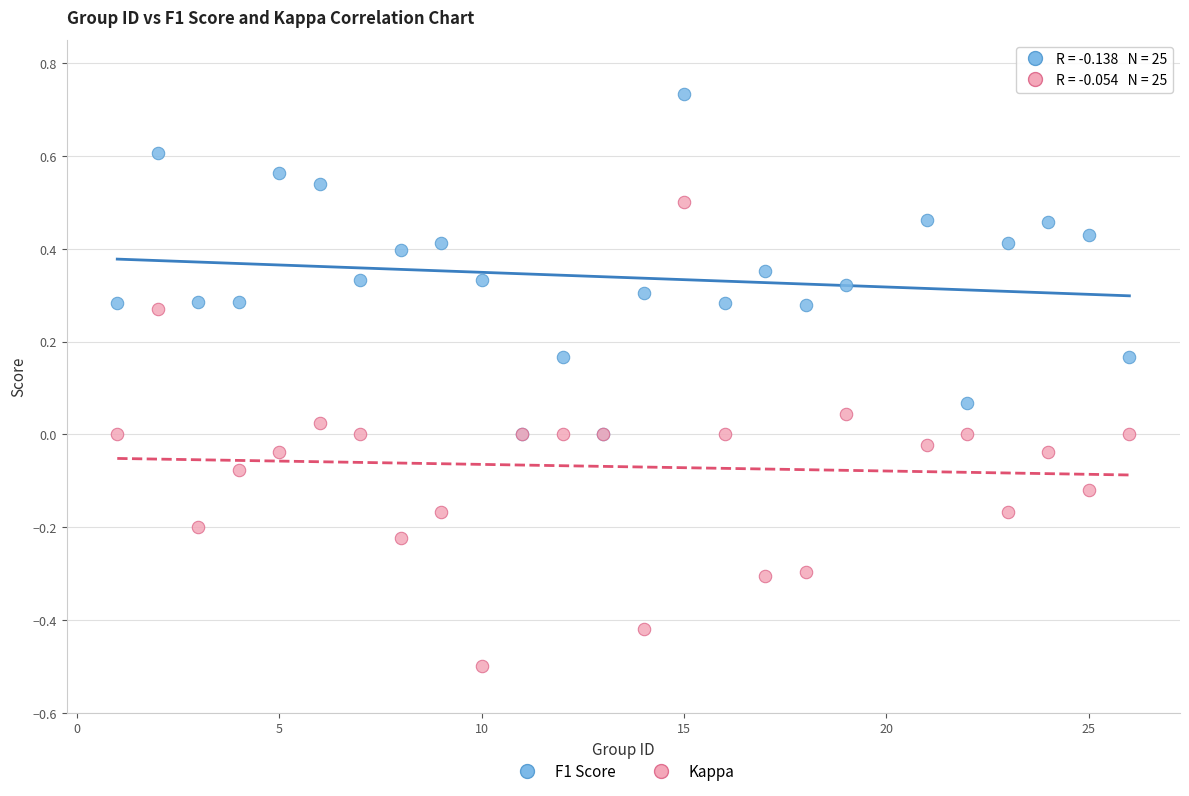

Which series contains the highest Y value?

F1 Score